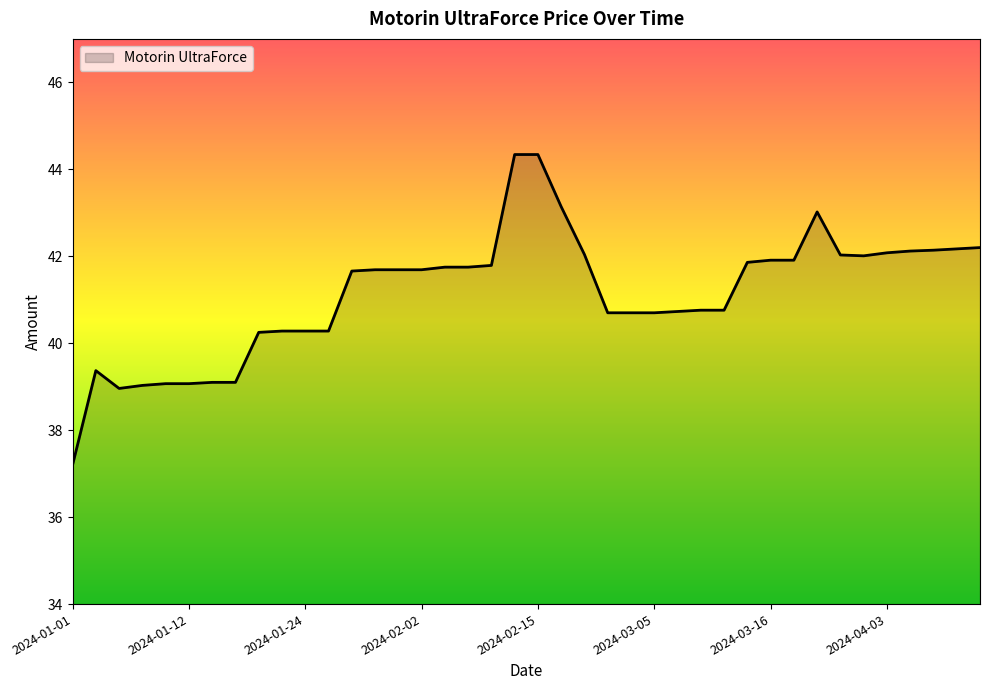

What is the minimum value shown in the chart?

37.2